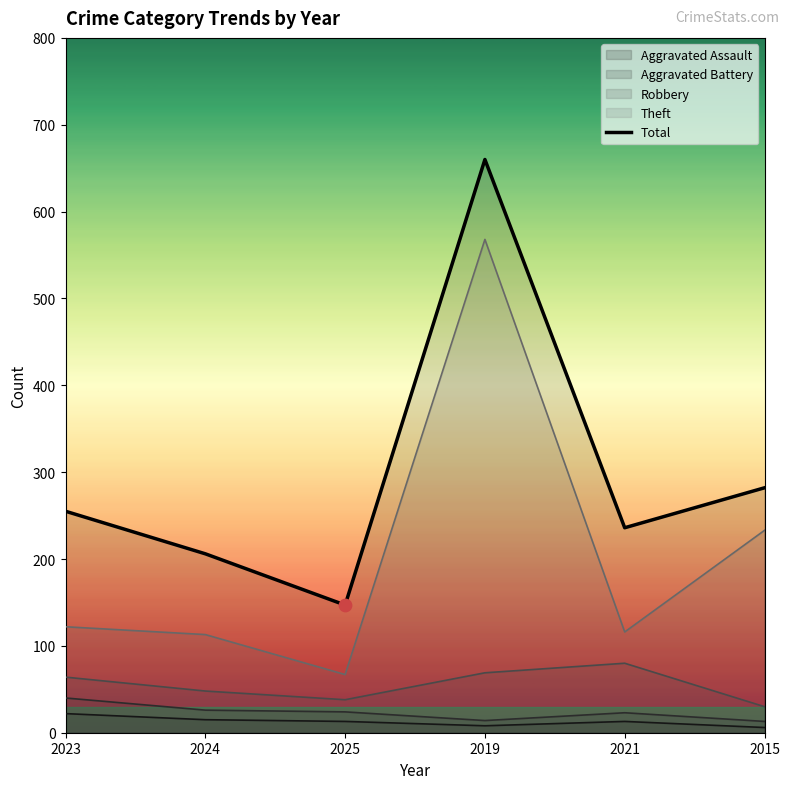

What is the change in value from 2023 to 2021?

-19